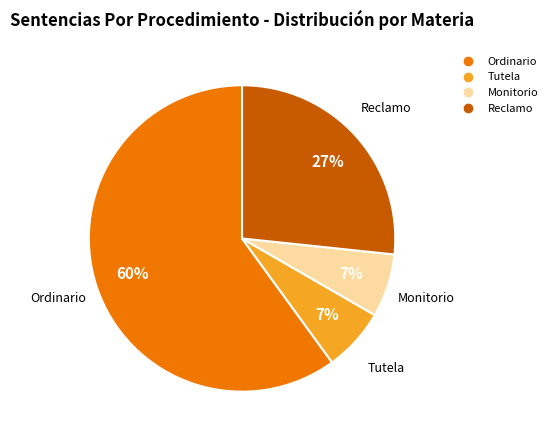

Does any single category account for the majority?

Yes